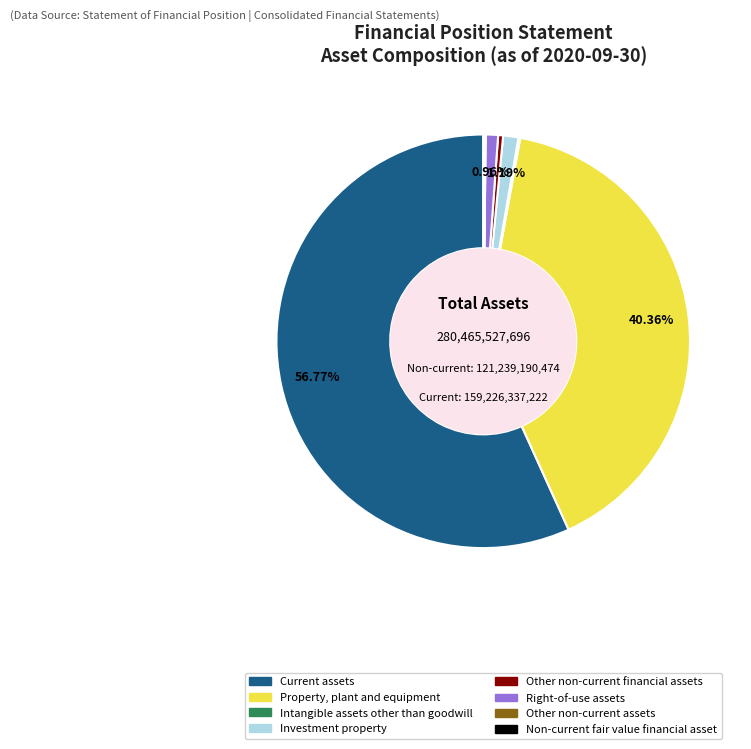

To the nearest percent, what percentage of the pie is Investment property?

1%